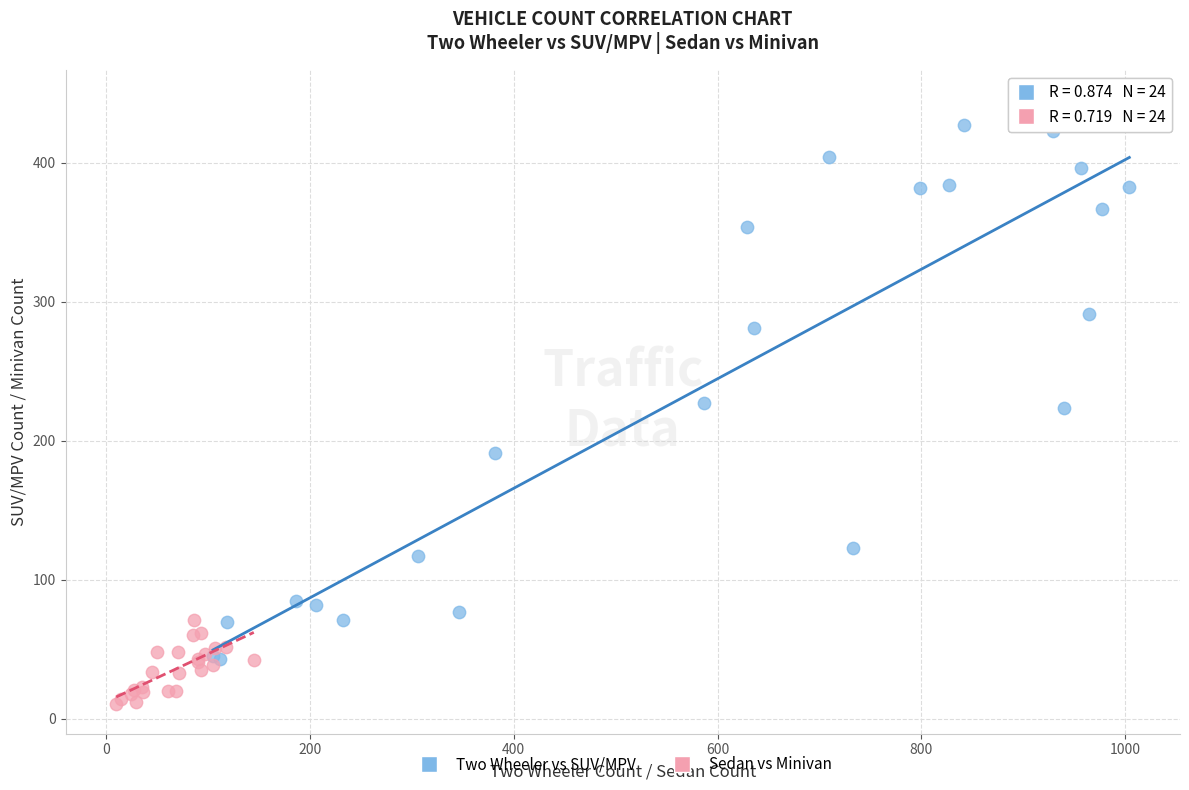

What are all the series names shown in the legend?

Two Wheeler vs SUV/MPV, Sedan vs Minivan